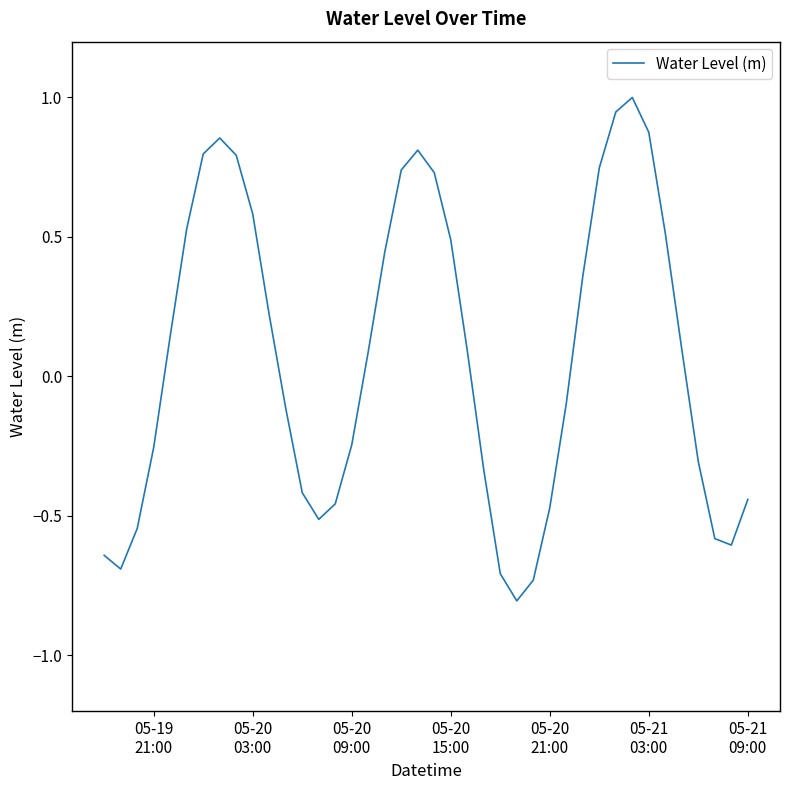

What is the difference between the maximum and minimum values?

1.8